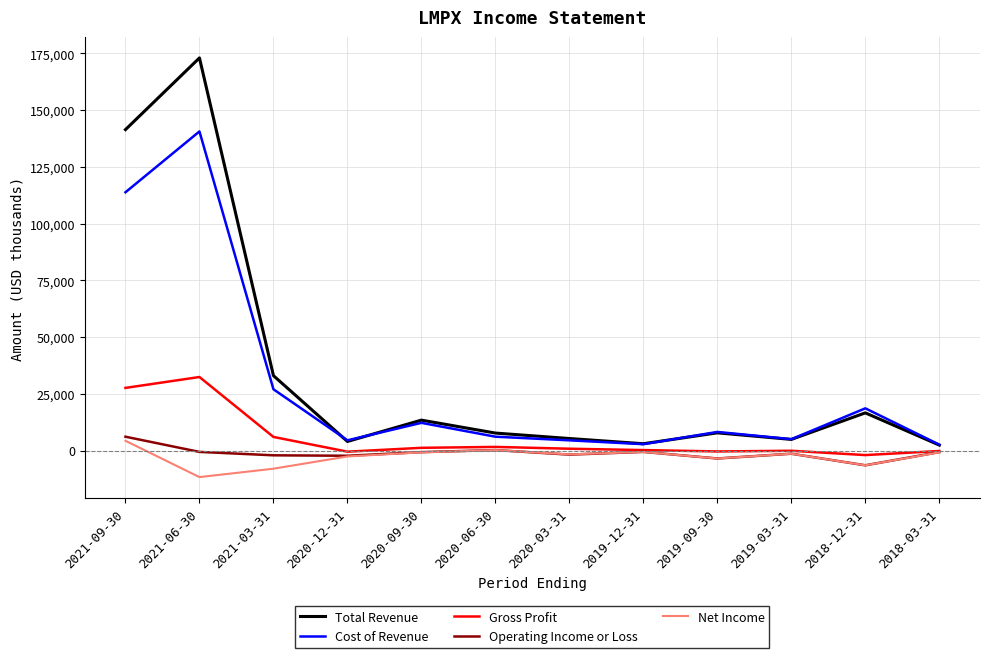

Is it true that Operating Income or Loss equals -6500 at 2018-12-31?

True